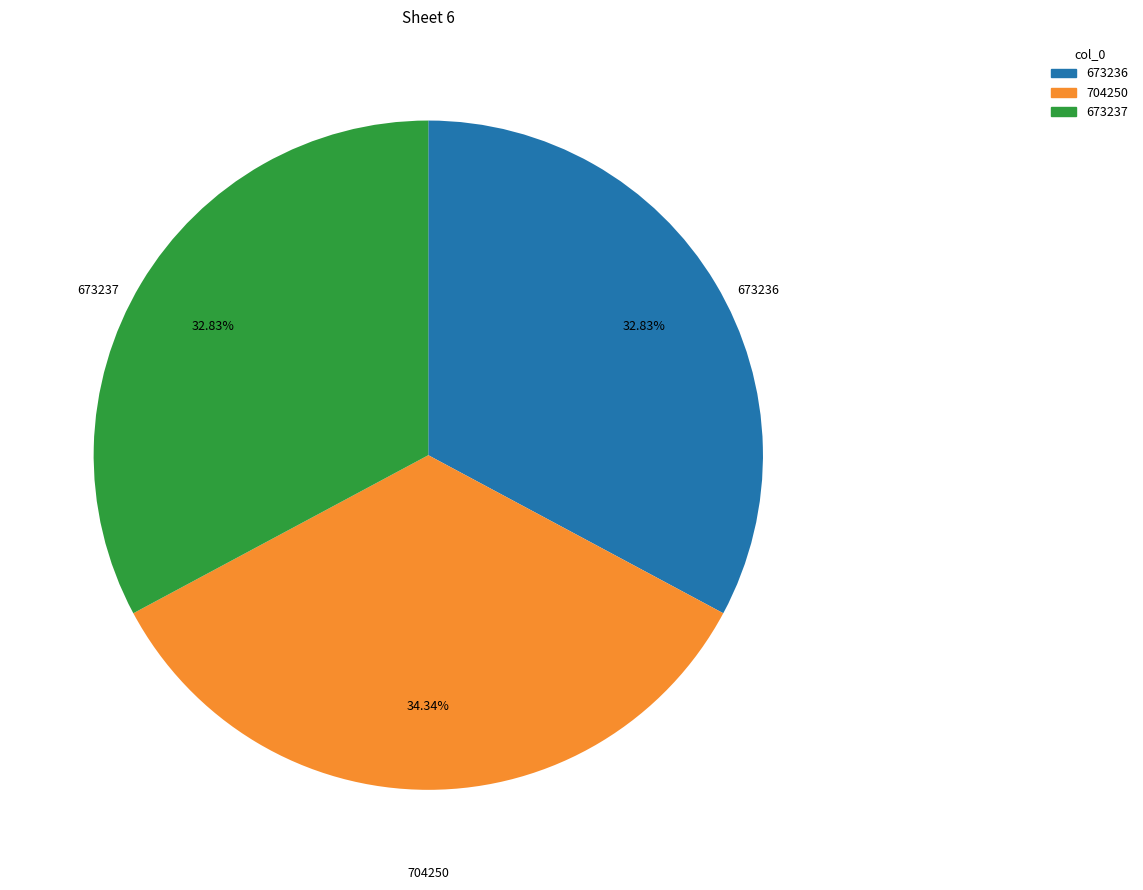

Is the sum of 673236 and 704250 greater than half?

Yes